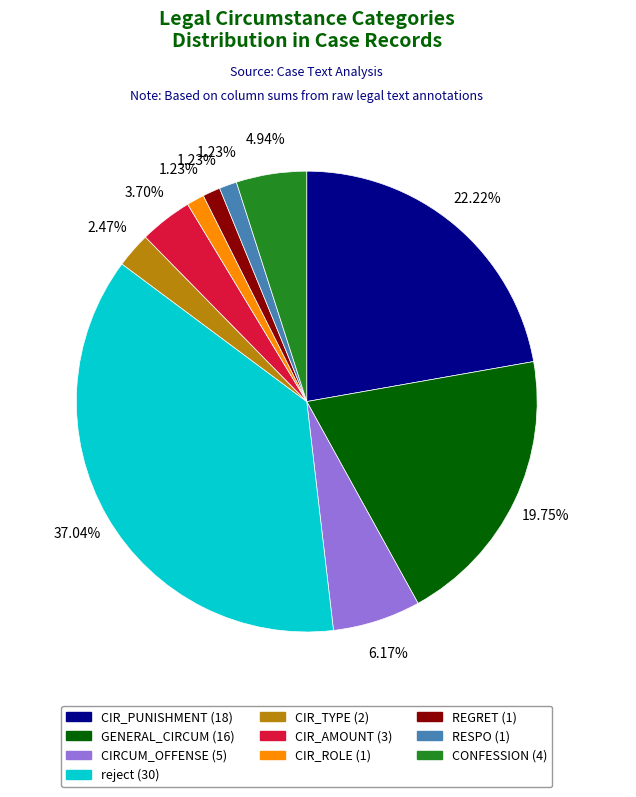

Does any single category account for the majority?

No